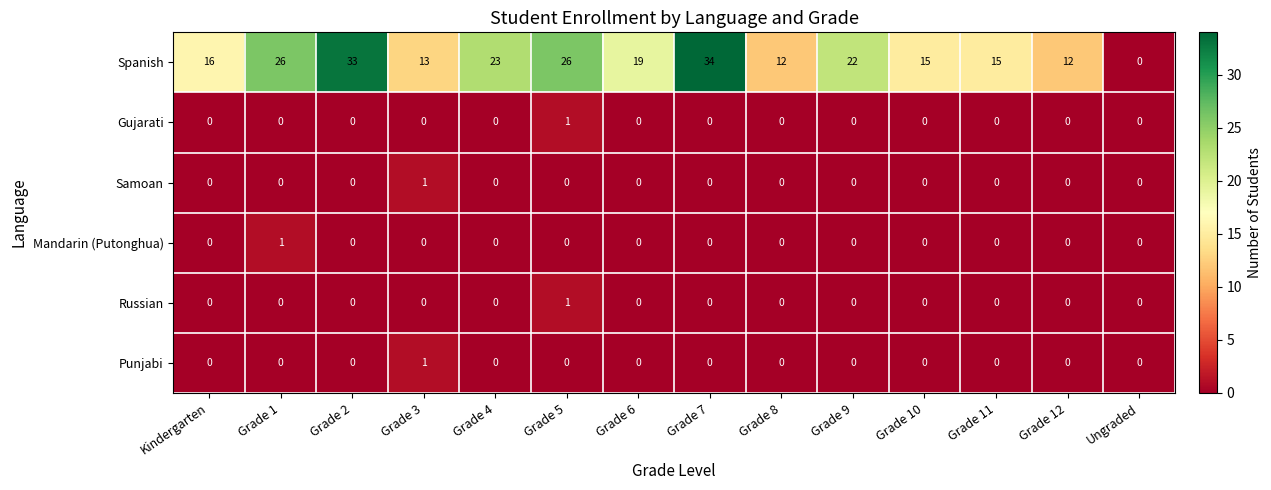

Is it true that Mandarin (Putonghua) equals 0 at Grade 10?

True